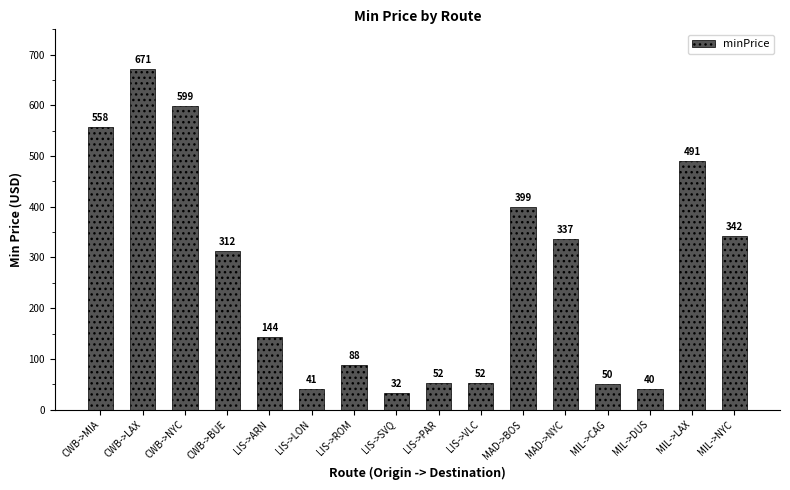

What position from the right is MIL->NYC?

1